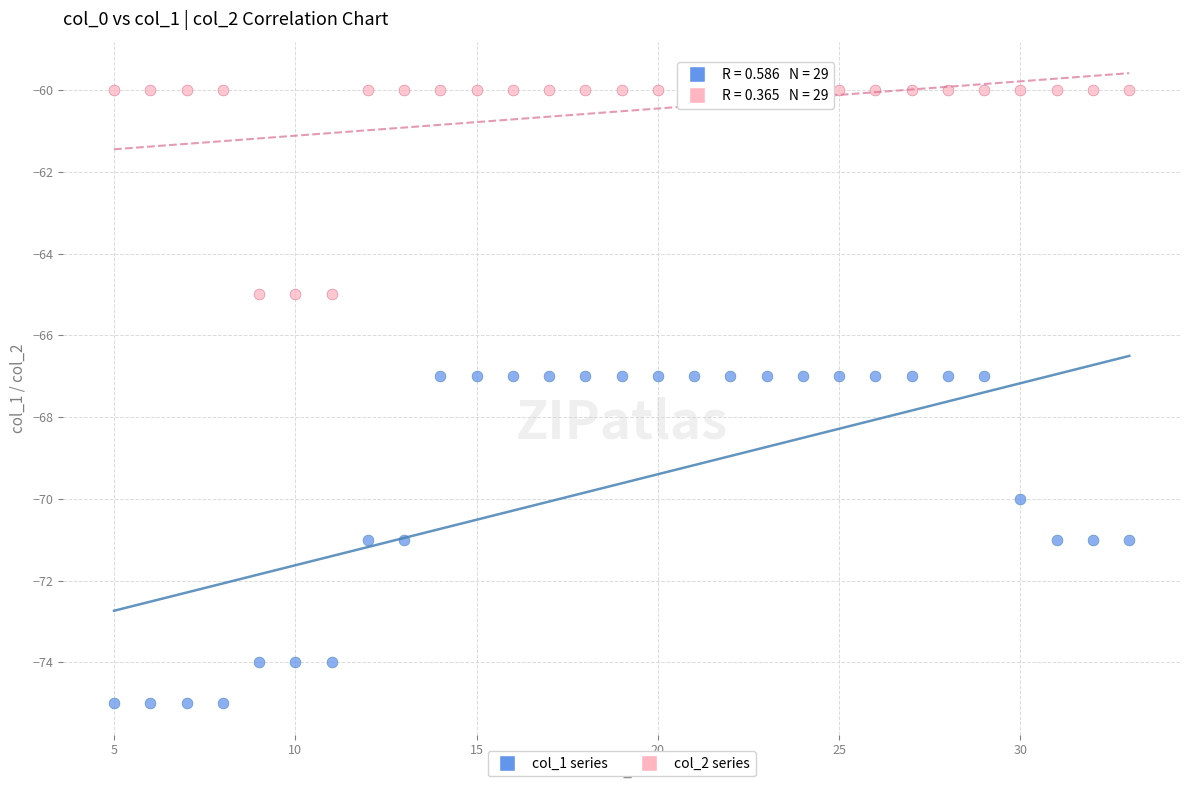

Which series has the widest spread of Y values?

col_1 series